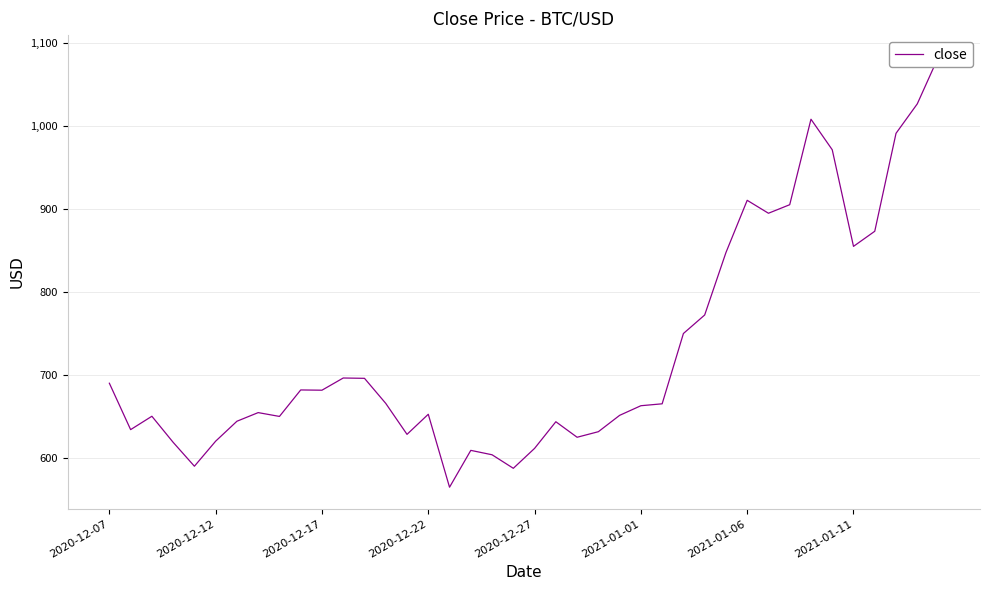

Is it true that the value at 2021-01-11 is 520.4?

False